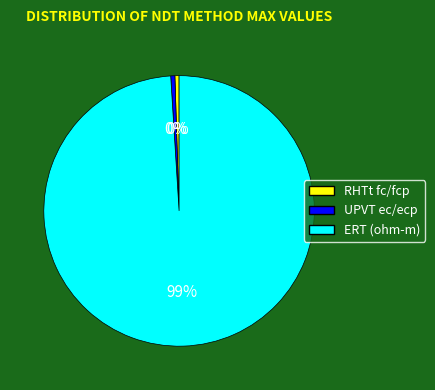

To the nearest percent, what is the average slice percentage?

33%